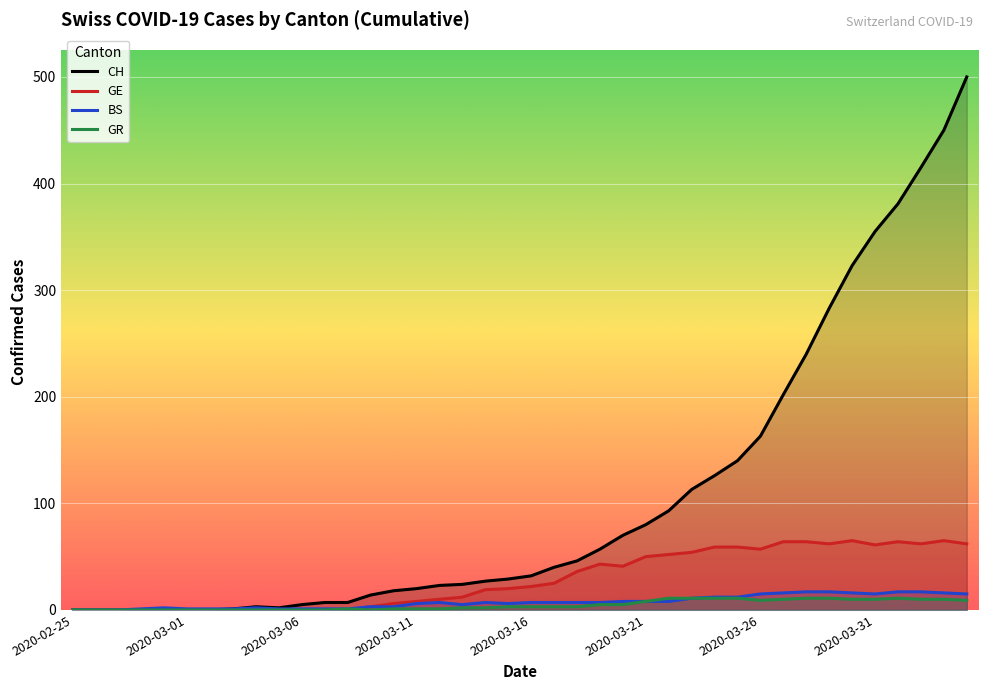

After their last crossing, which series has the higher values: GR or GE?

GE